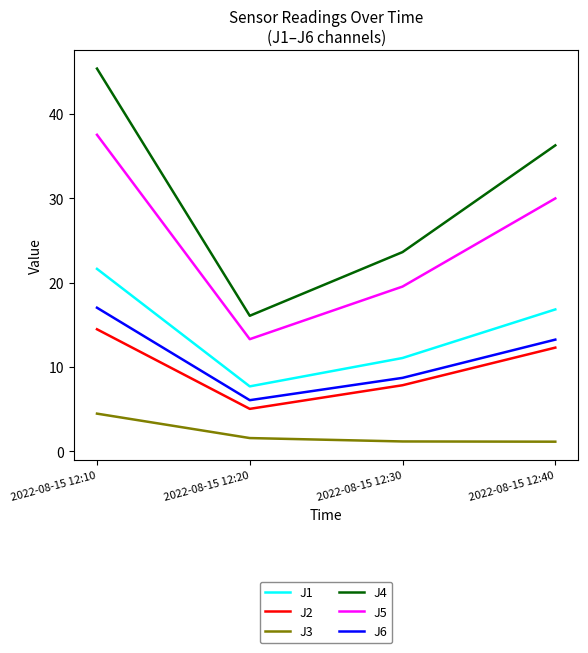

At how many categories does at least one series exceed 37?

1